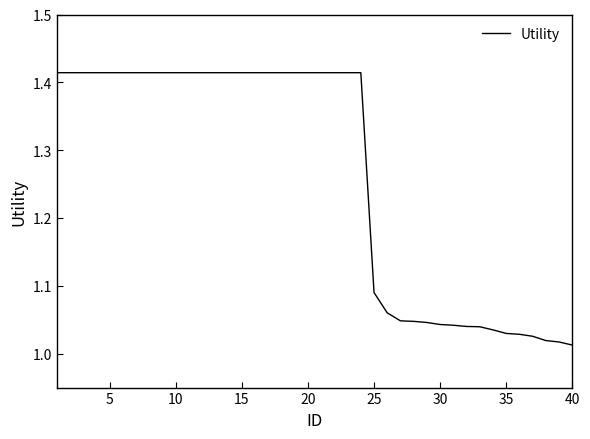

What is the minimum value shown in the chart?

1.0